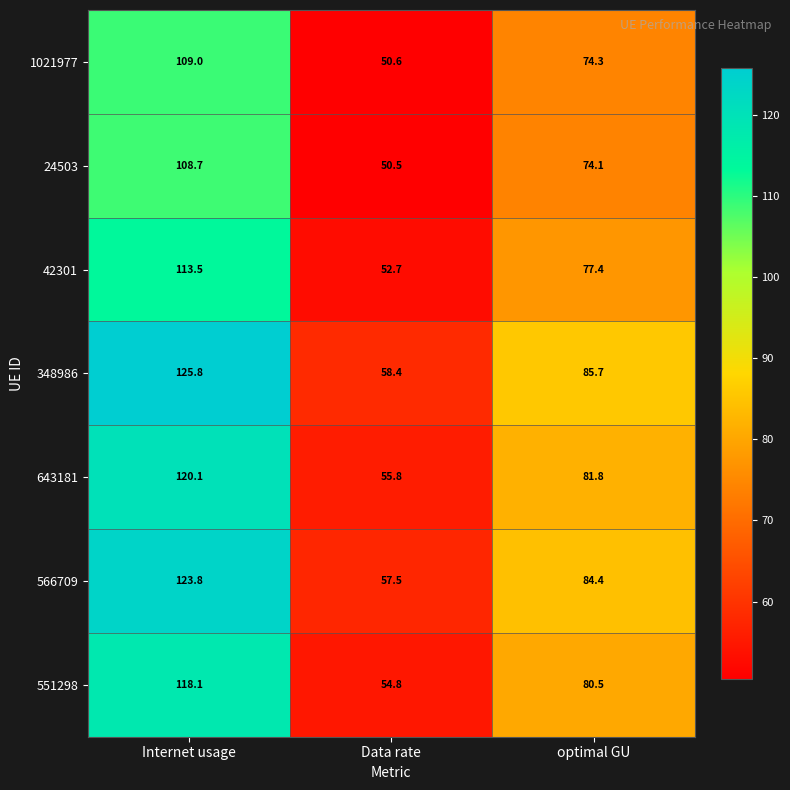

Which series has the widest spread of values?

348986